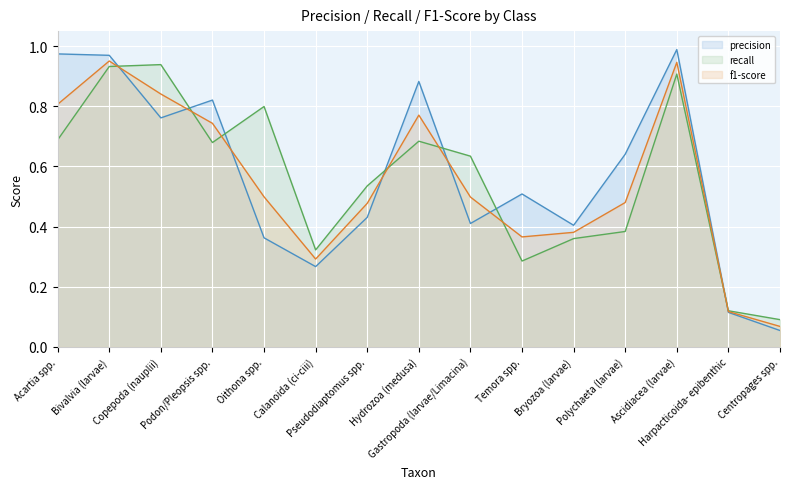

Is the value of recall at Centropages spp. greater than the value of precision at Calanoida (ci-ciii)?

No